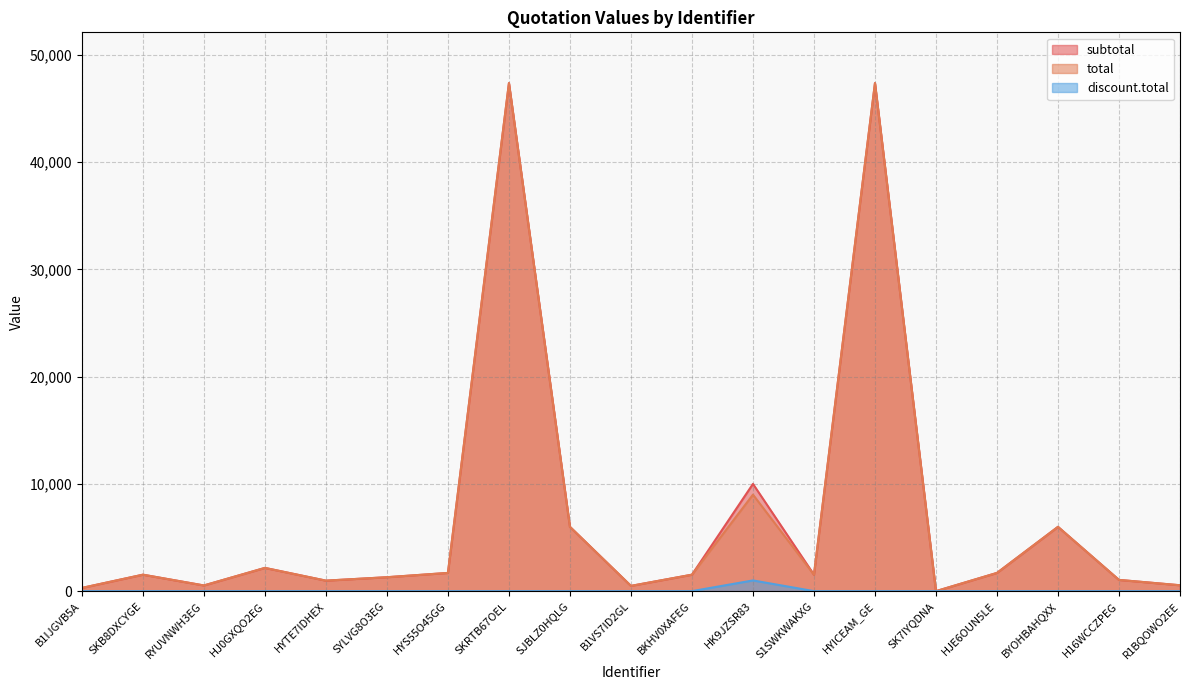

What is the total value across all series at SKB8DXCYGE?

3070.0